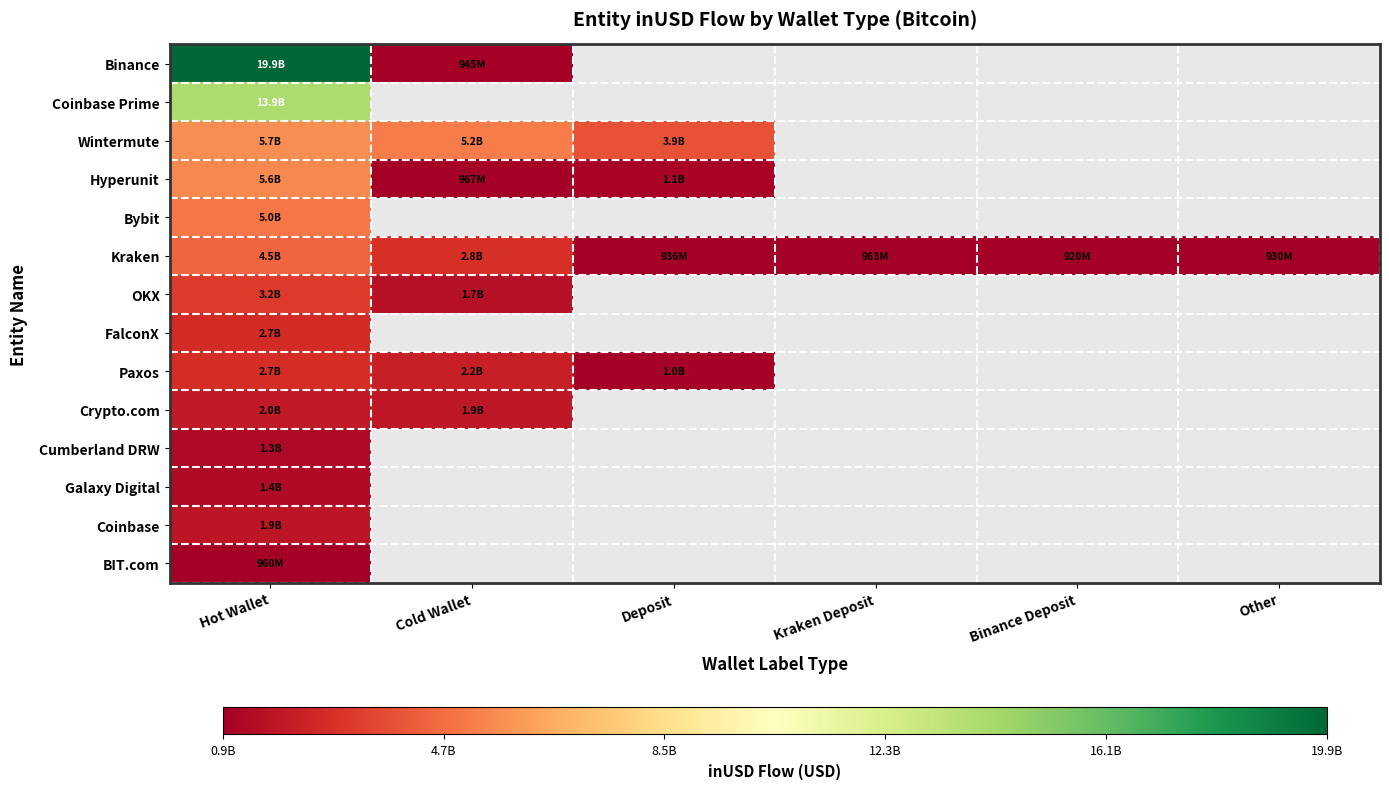

How many positive values does the OKX series have?

2